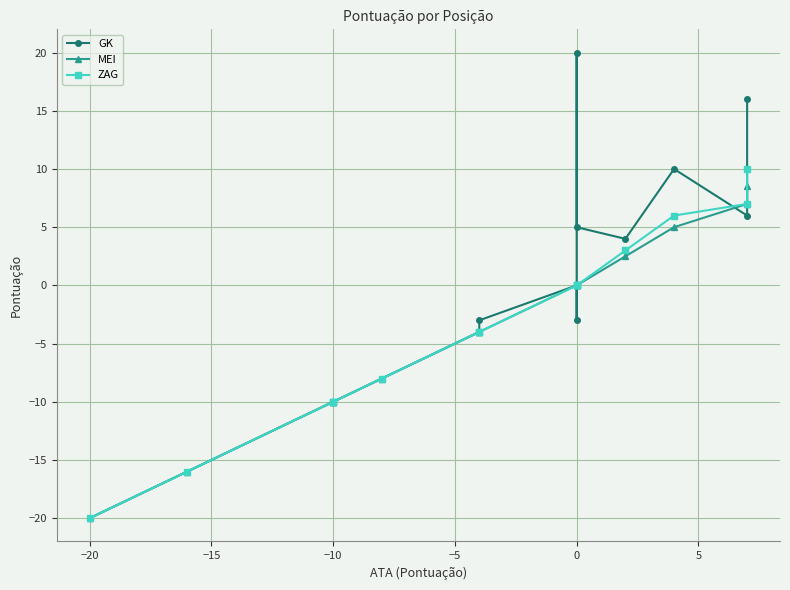

Which series has the largest range (max minus min)?

GK